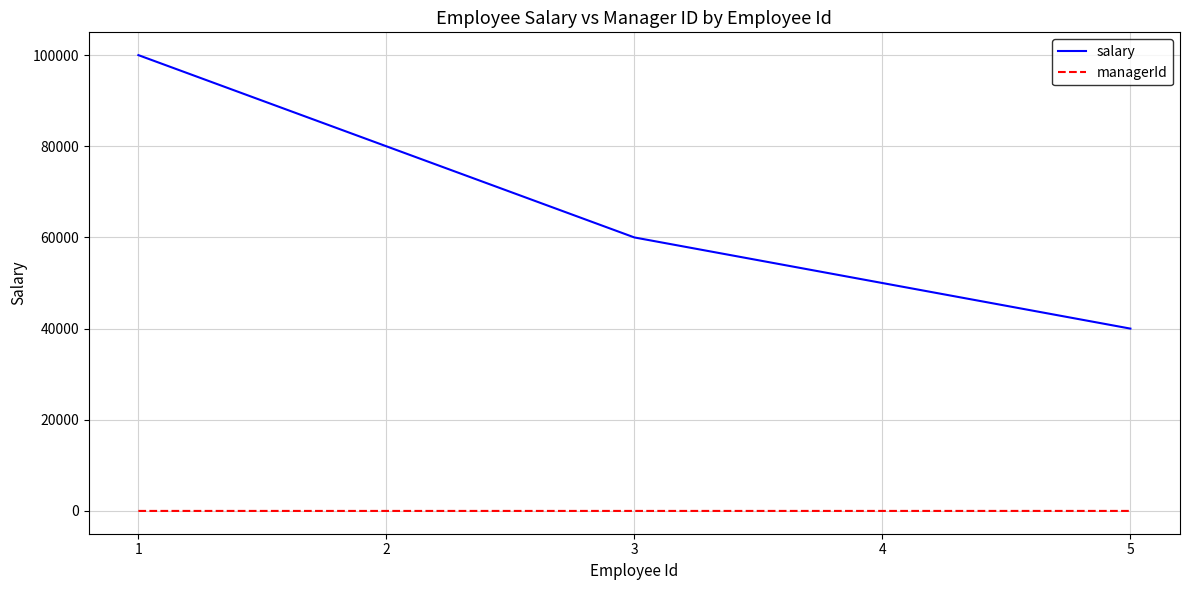

True or false: managerId and salary intersect in this chart.

False